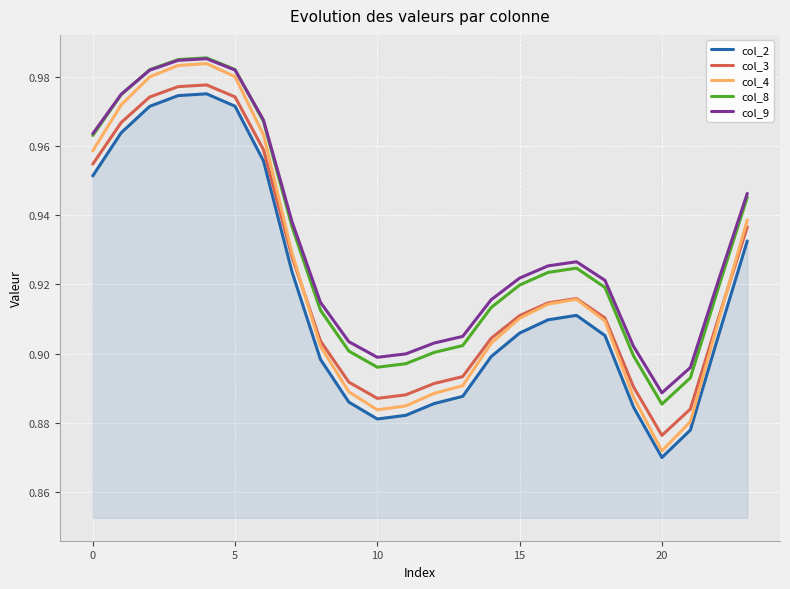

True or false: col_3 and col_9 cross at least once.

False